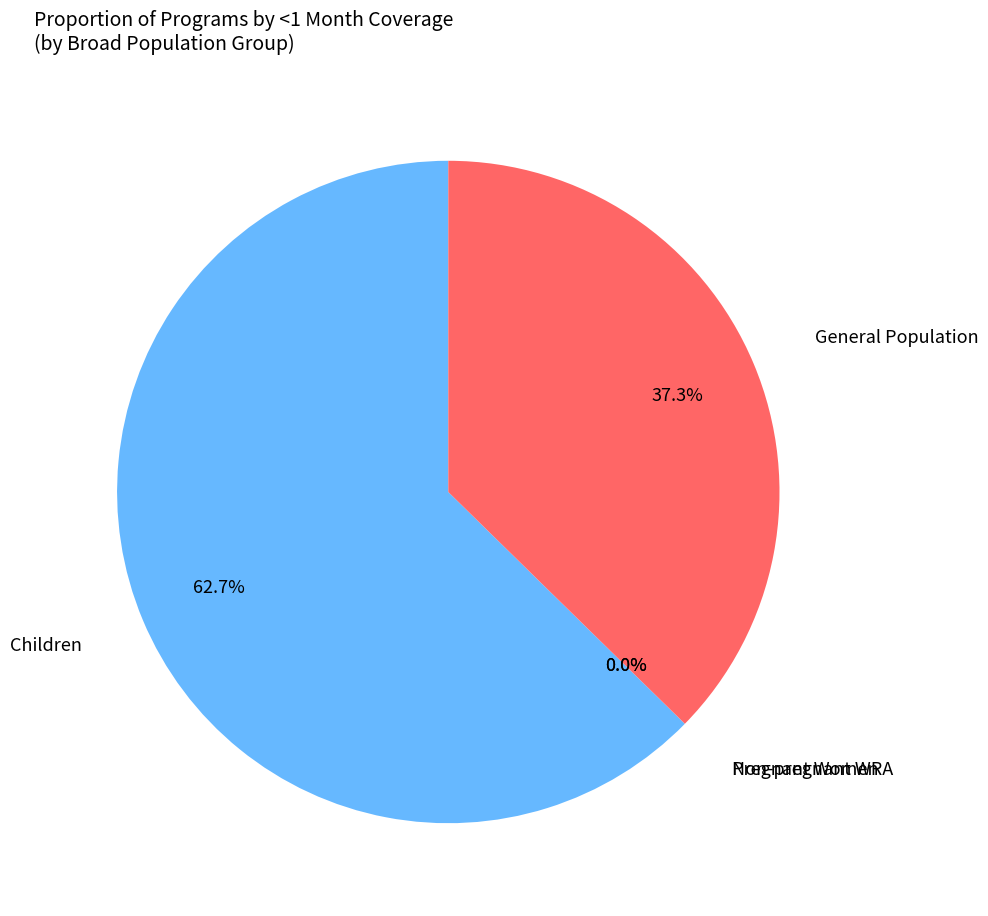

Combined, do IFAS (community) and Family planning account for over 50%?

No